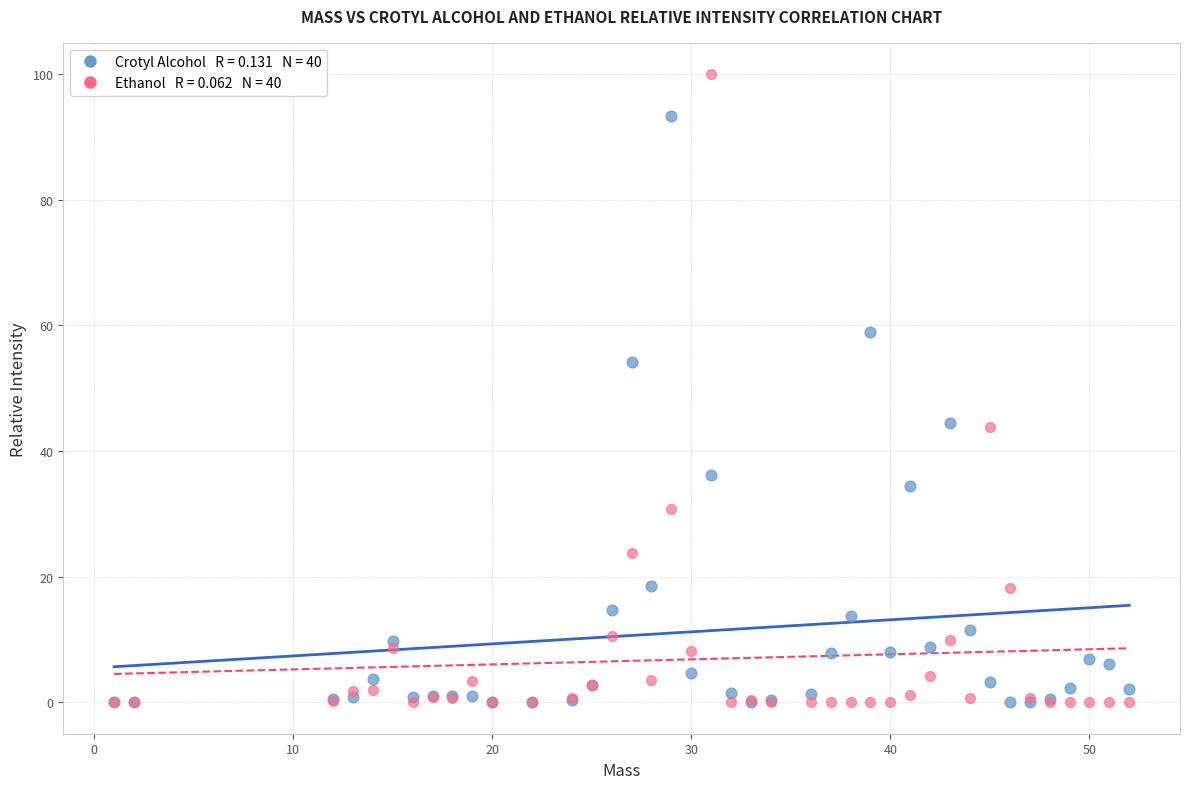

Across all series, what Y value is closest to 50?

54.2